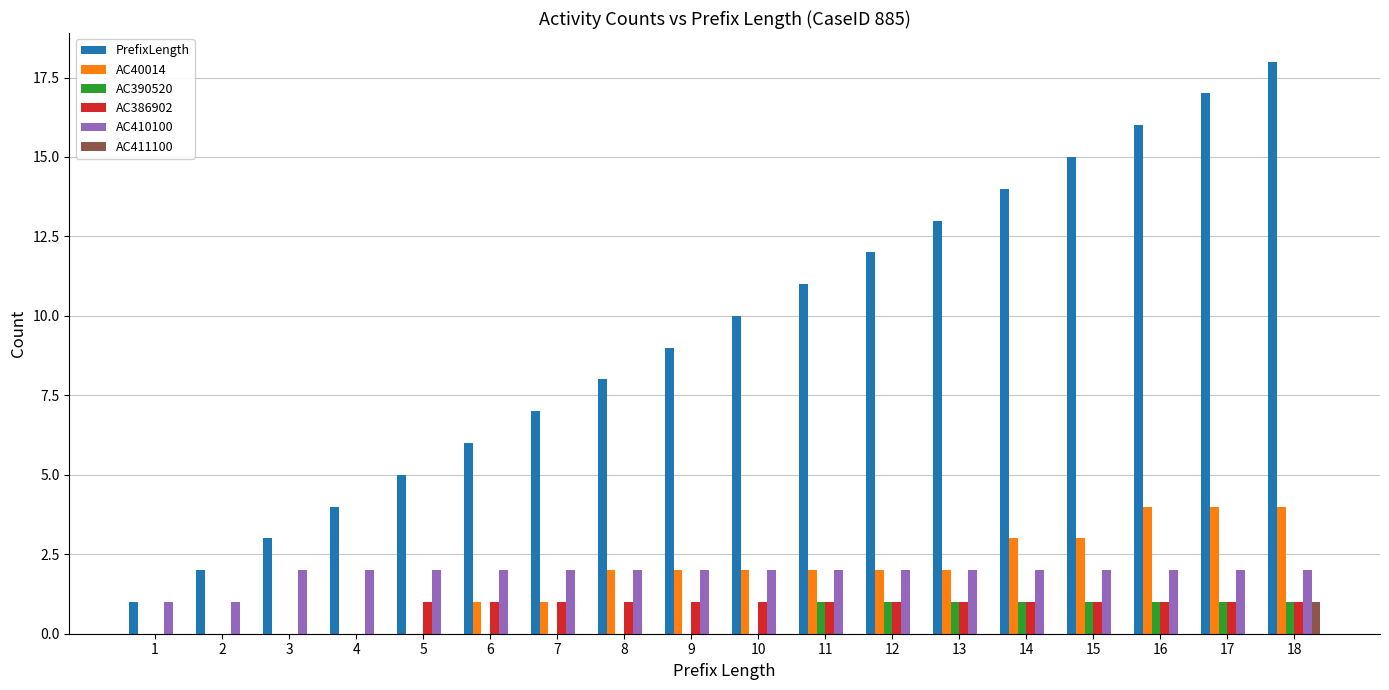

What is the total value across all series at 8?

13